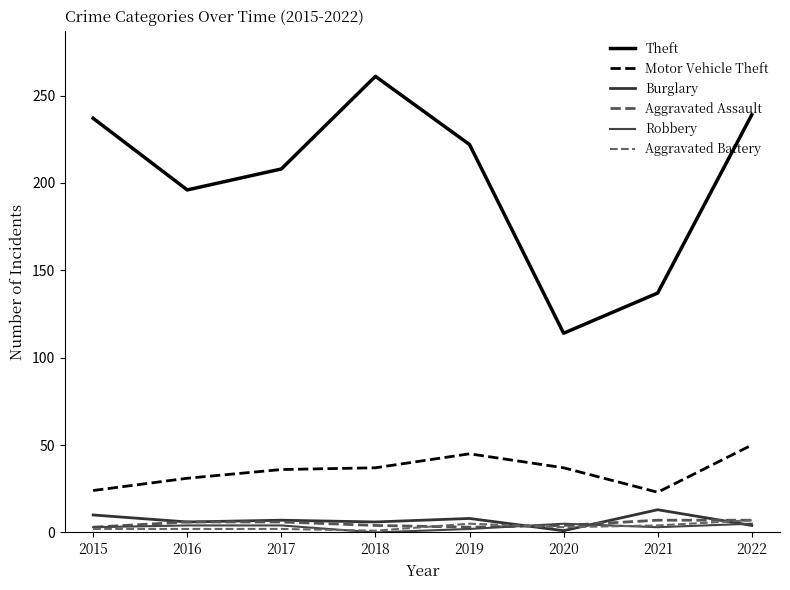

True or false: Aggravated Assault has more than 2 interior local peaks.

False